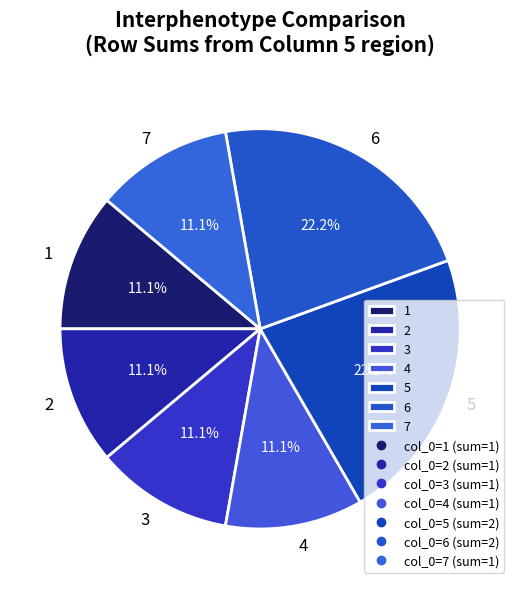

Is it true that 5 is 22% of the pie?

True